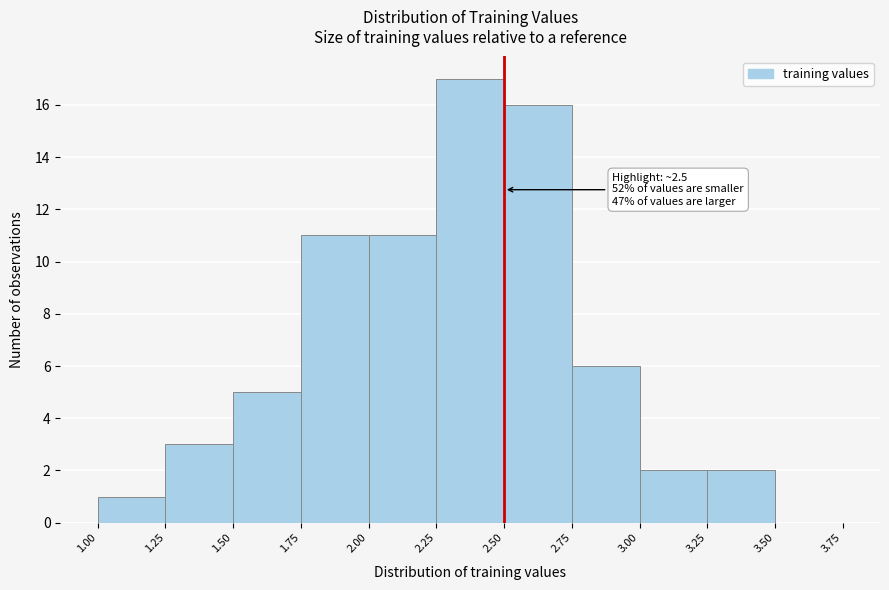

Which range on the x-axis has the tallest bar?

2.25 to 2.50